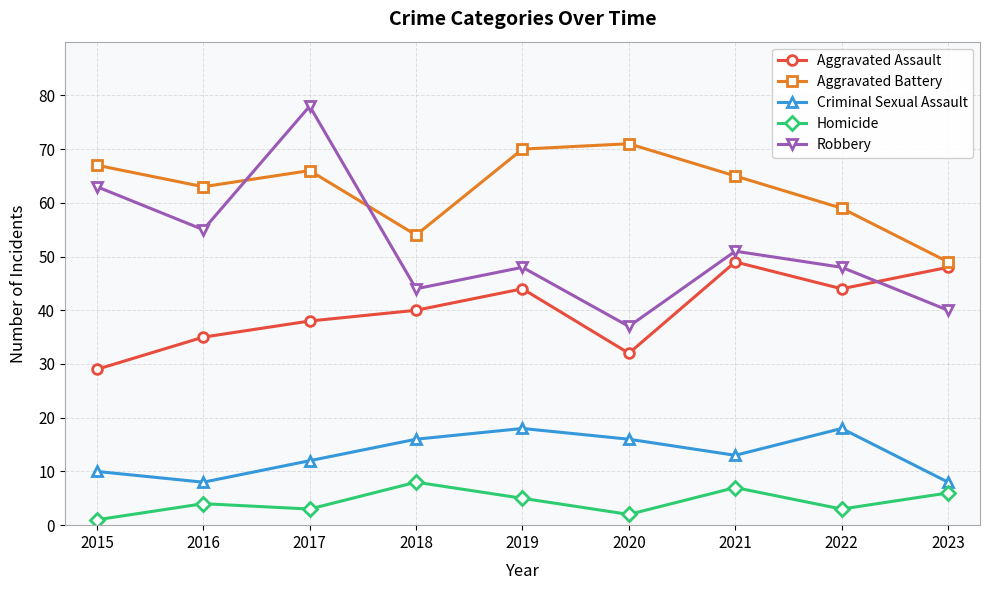

How many intersections are there between Robbery and Aggravated Assault?

1